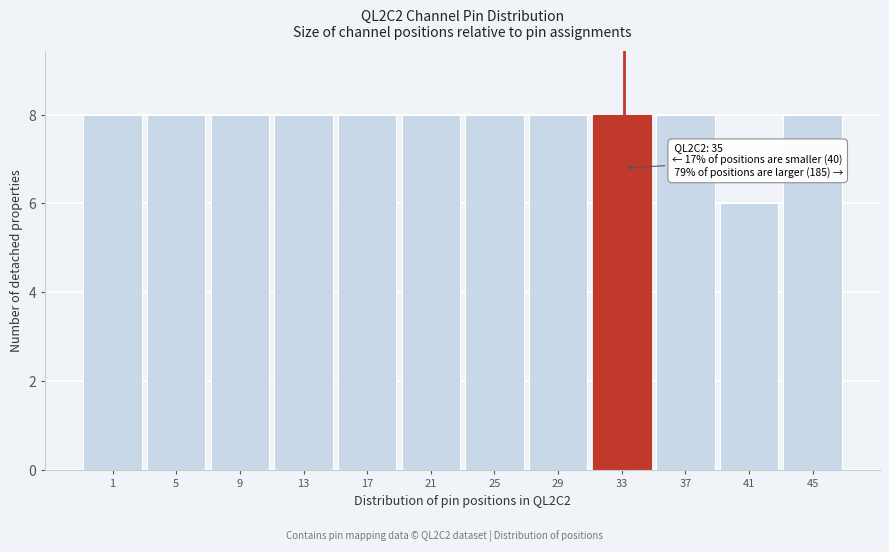

Reading left to right, what are all the values shown in this chart?

8	8	8	8	8	8	8	8	8	8	6	8